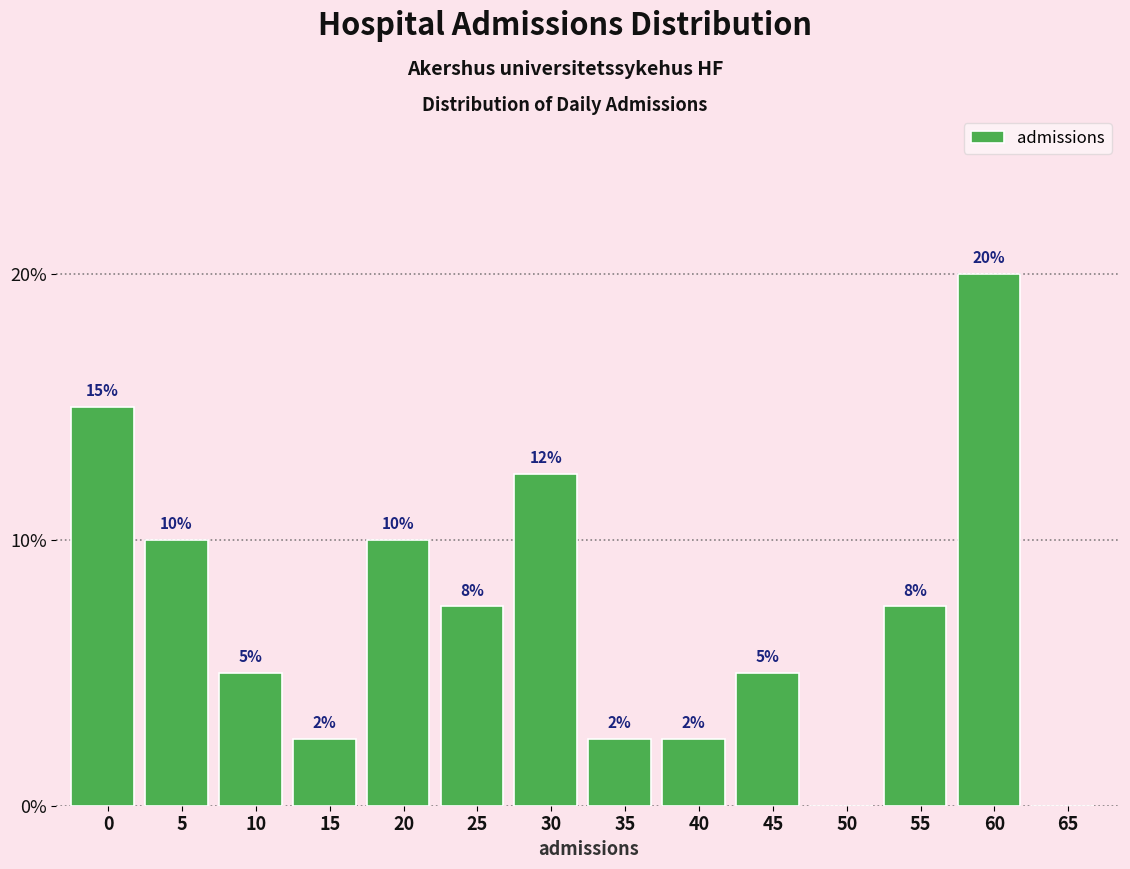

True or false: the data shows 1.7 at 40.

False